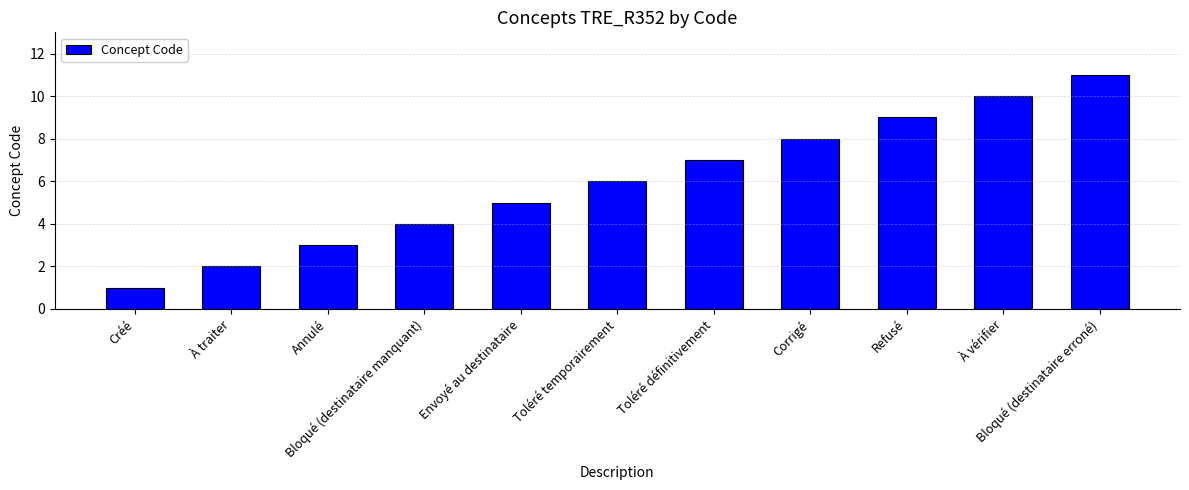

At which category does the chart reach its minimum across all series?

Créé